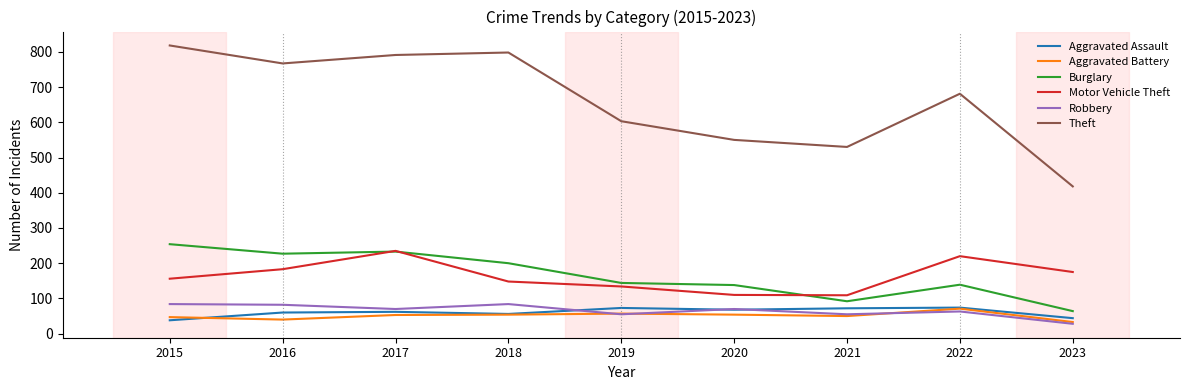

True or false: Robbery and Theft cross at least once.

False